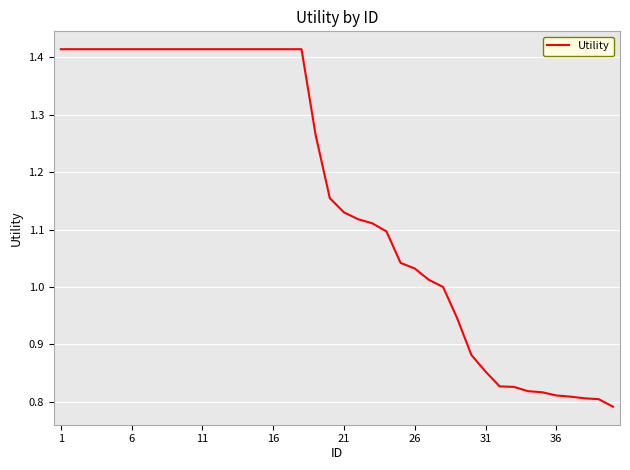

What is the difference between the maximum and minimum values?

0.6